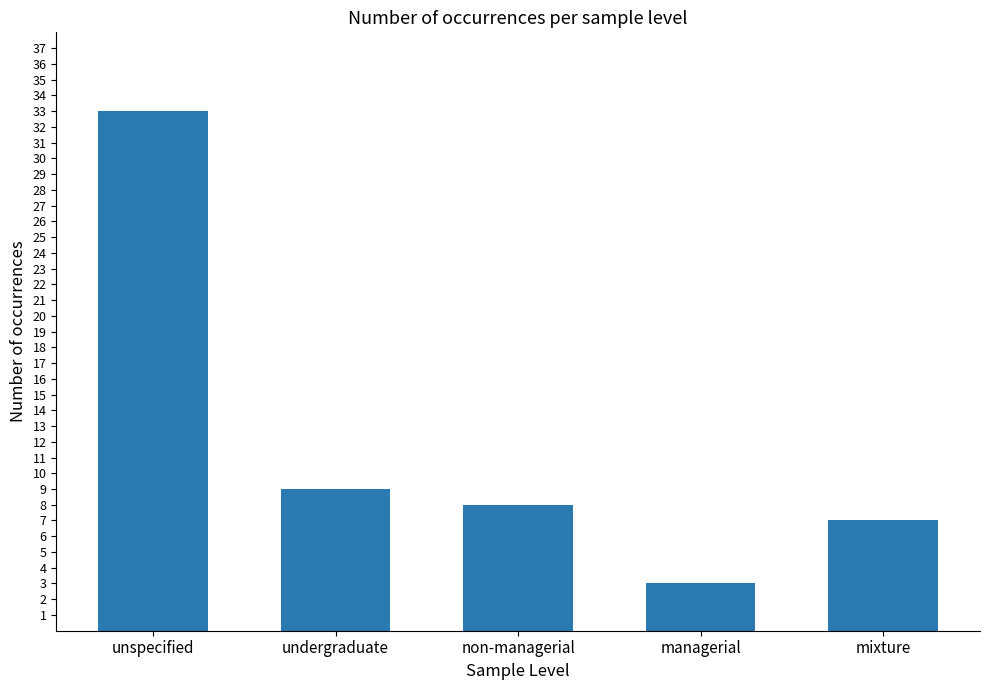

Where is the data nearest to the value 18?

undergraduate